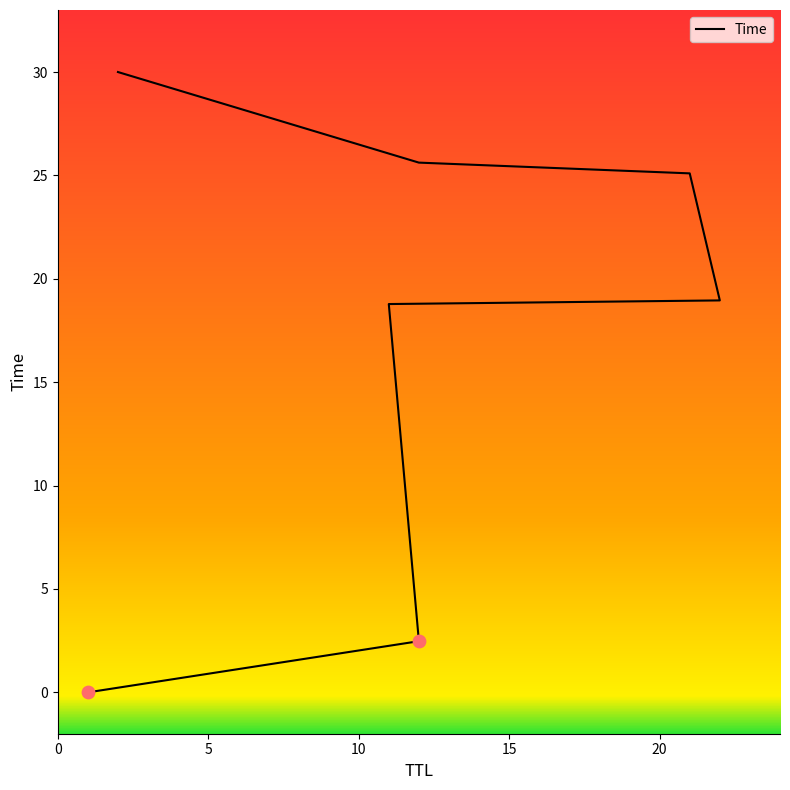

What is the ratio of the value at 22 to the value at 12?

7.7